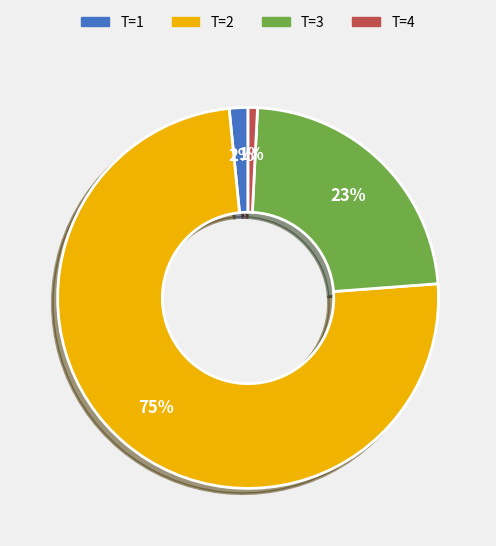

Is there any slice that represents more than half of the pie?

Yes